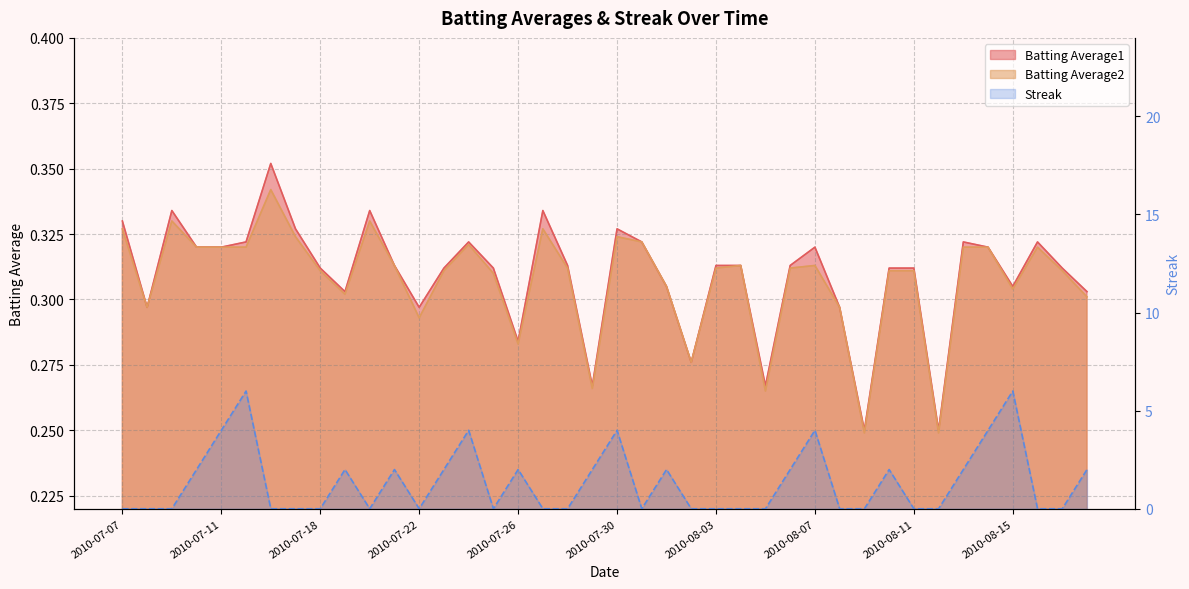

Between 2010-07-11 and 2010-08-06, which is larger?

2010-07-11